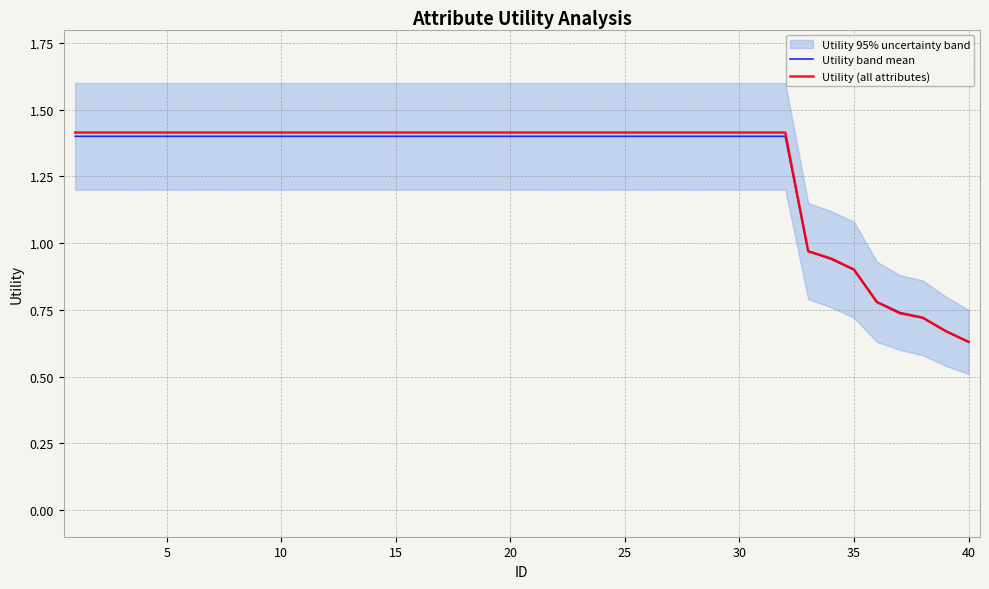

Is it true that Utility band mean equals 0.4 at 35?

False